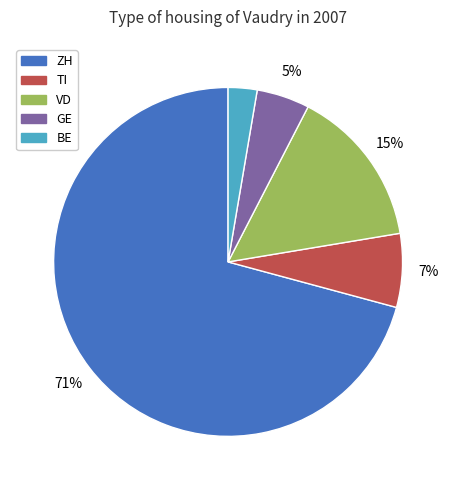

Does any single category account for the majority?

Yes